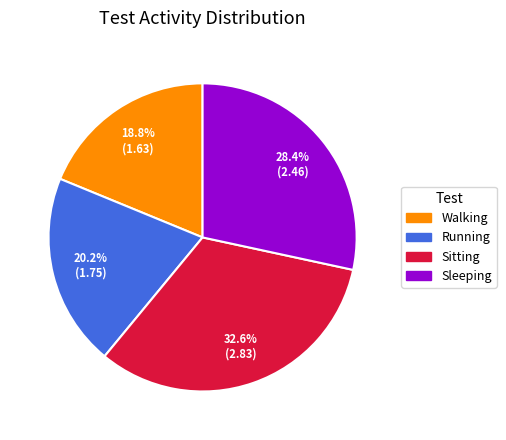

What percentage is the Sleeping slice, to the nearest percent?

28%